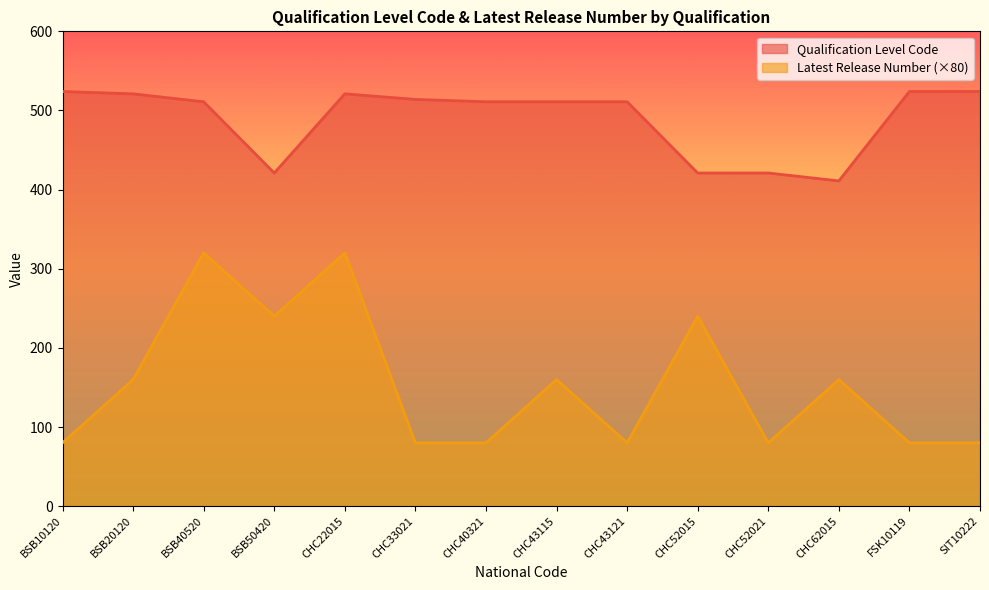

Which series has the largest range (max minus min)?

Latest Release Number (×80)